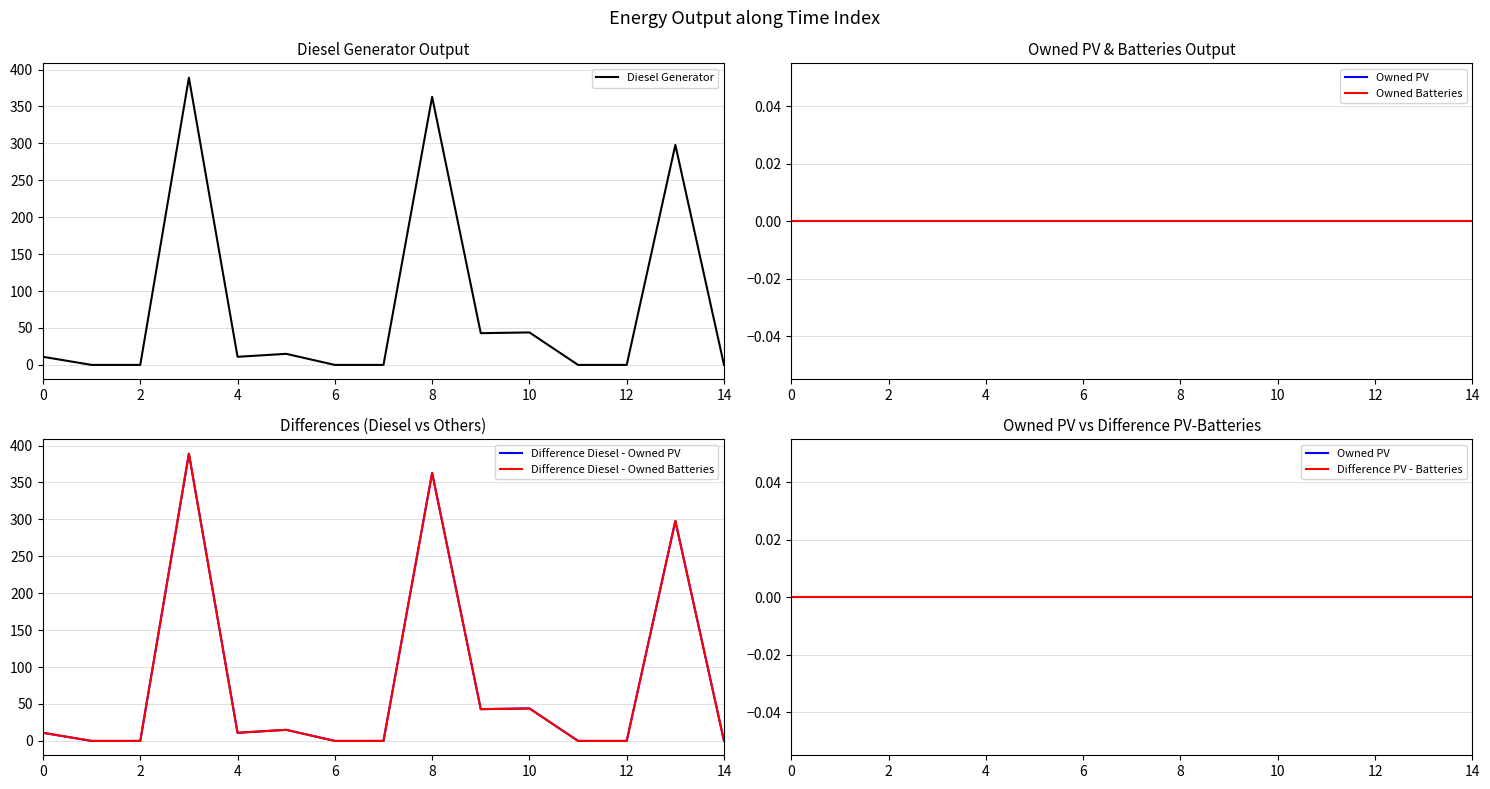

True or false: Owned Batteries and Difference PV - Batteries intersect in this chart.

False